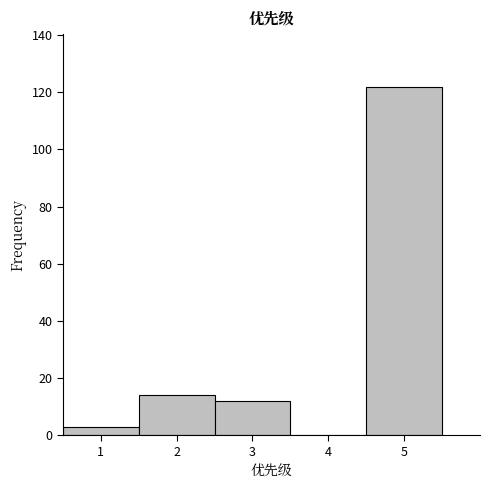

Reading left to right, transcribe this chart: for each bar, give the range it covers on the x-axis and its height. The values are not printed on the chart, so give them approximately, as read against the axis.

0.5 to 1.5: 4
1.5 to 2.5: 14
2.5 to 3.5: 12
3.5 to 4.5: 0
4.5 to 5.5: 122